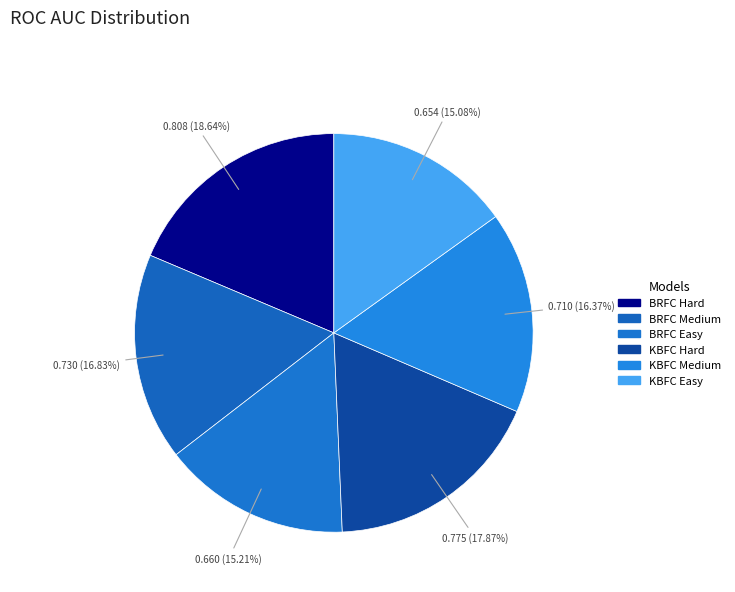

To the nearest percent, what percentage of the pie is KBFC Hard?

18%